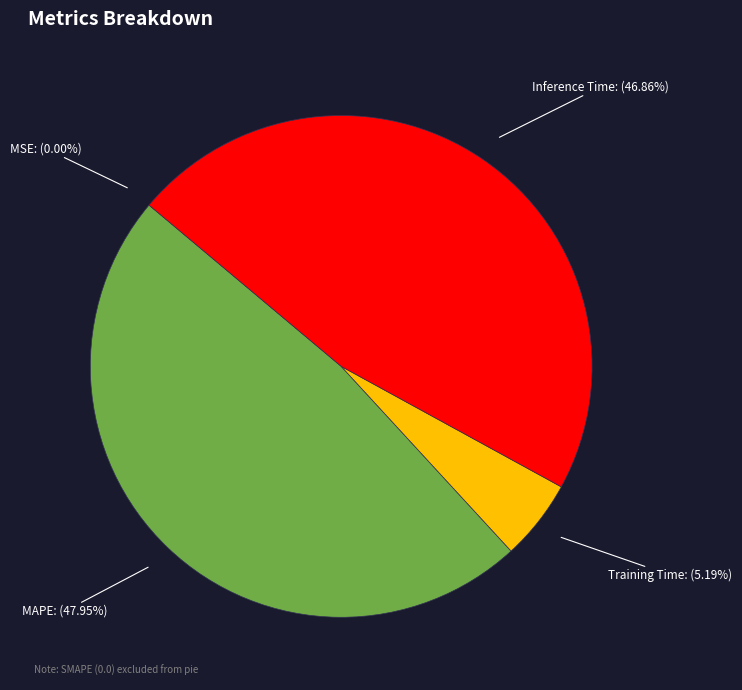

Does any single category account for the majority?

No